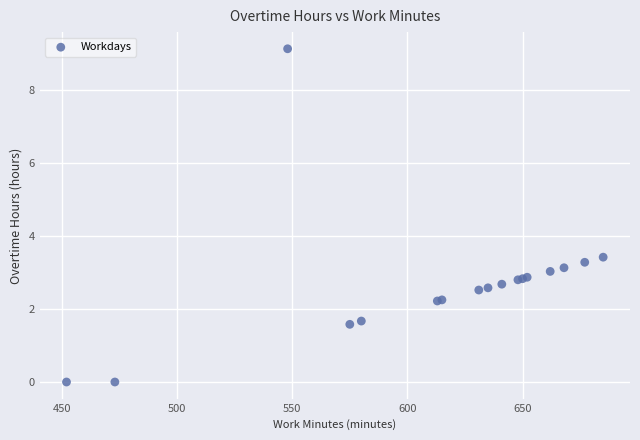

What Y value in the scatter plot is closest to 4?

3.4